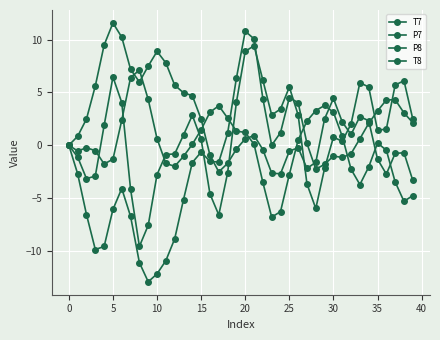

How many lines are shown in the chart?

4